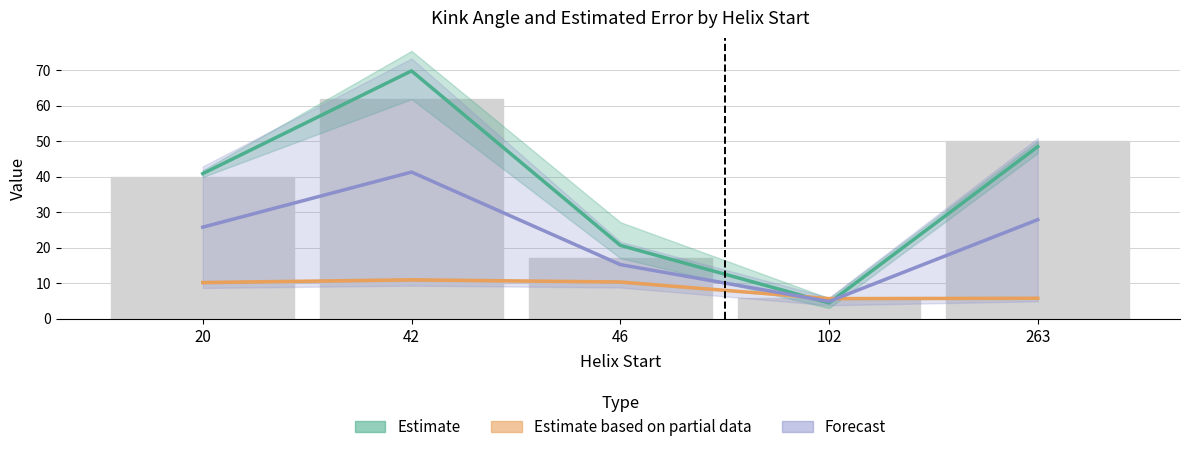

What is the difference between the maximum and minimum values in the Estimate (Kink Angle mean) series?

65.3